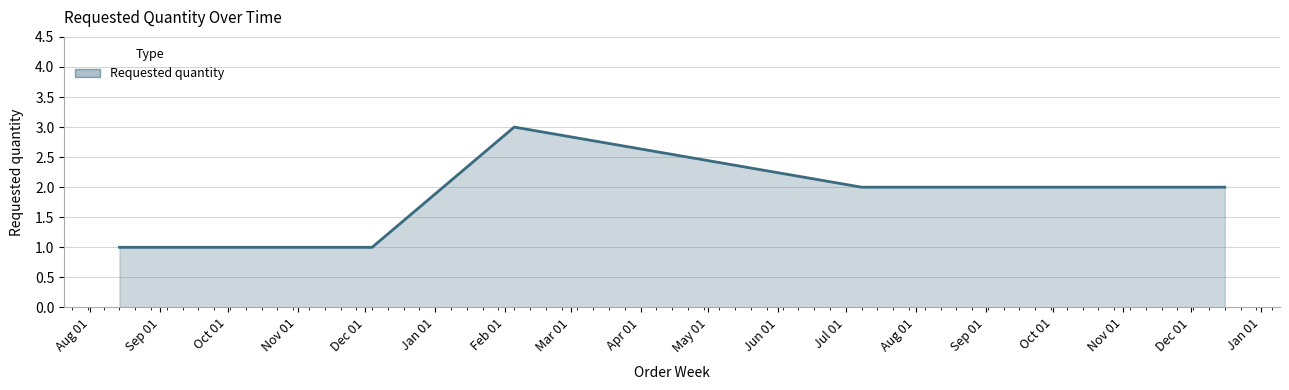

What is the greatest value displayed?

3